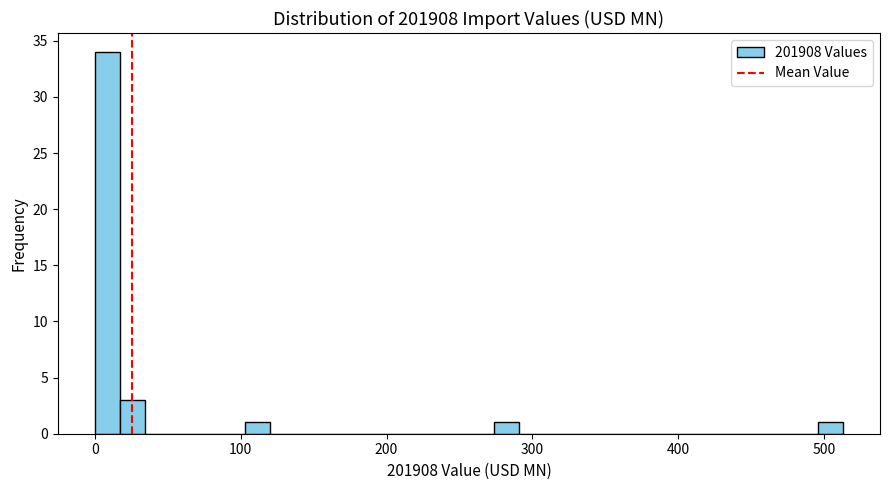

Around what value on the x-axis is the tallest bar? Give the approximate position of its centre, as read against the axis.

10